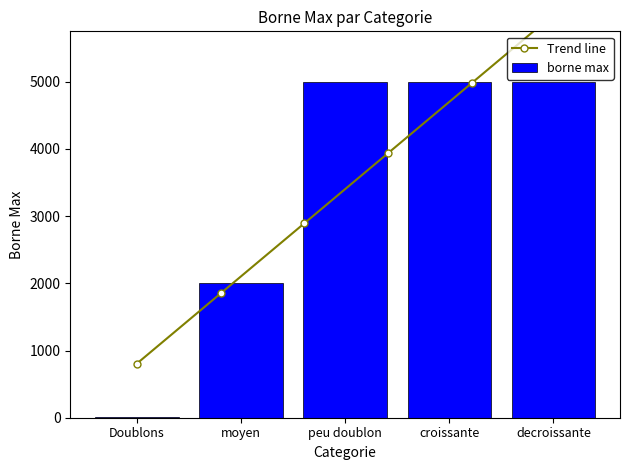

What is the label of the 4th bar from the left?

croissante